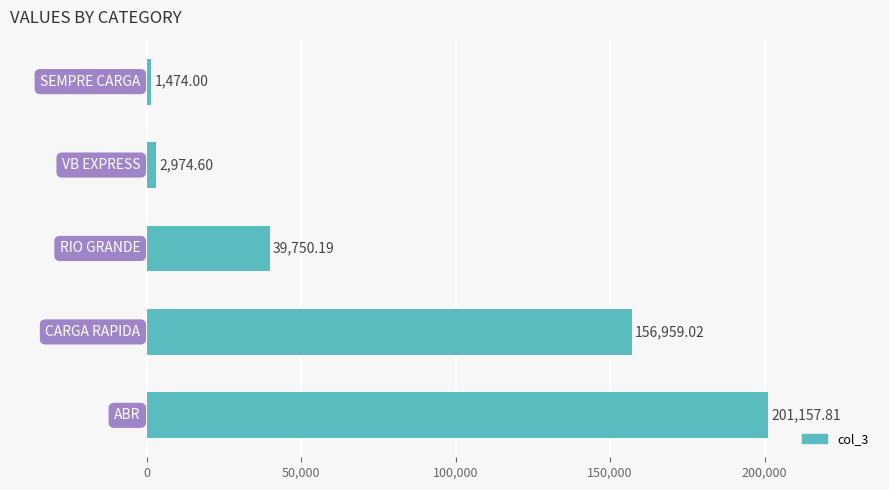

What is the sum of all values?

402315.6